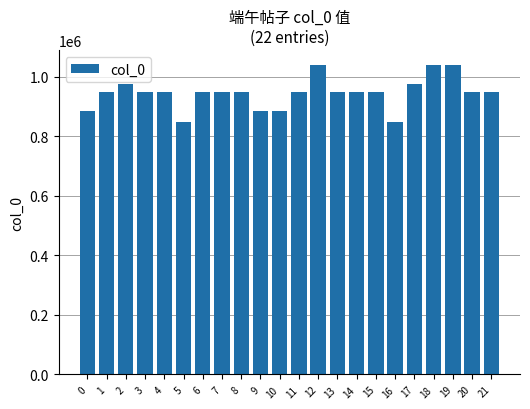

How many values are below 948440?

11